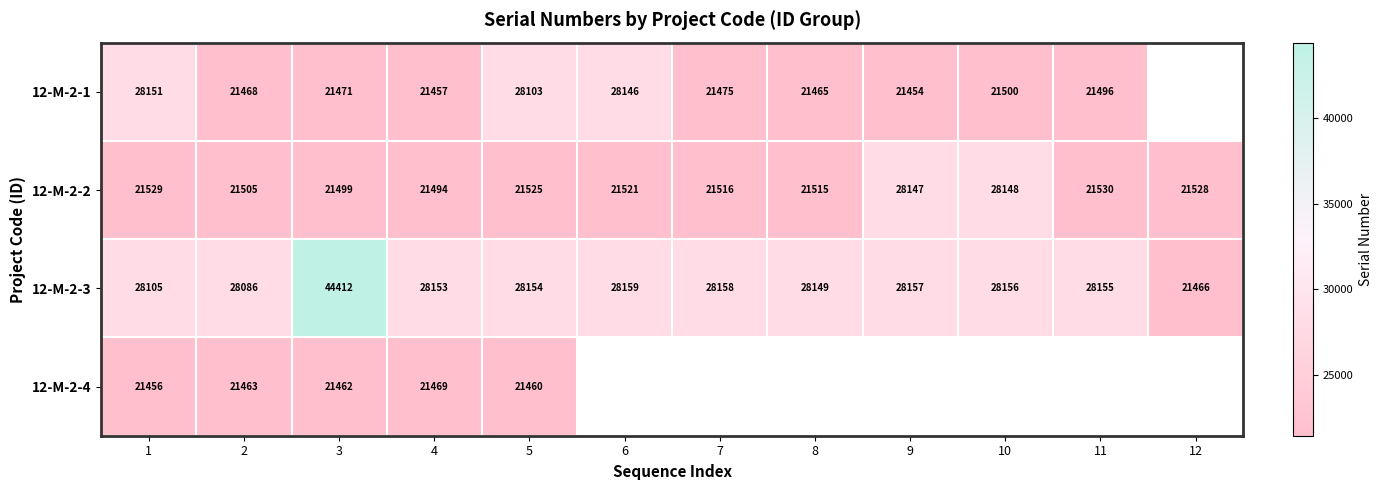

Is the value of 12-M-2-2 at 10 greater than the value of 12-M-2-4 at 3?

Yes